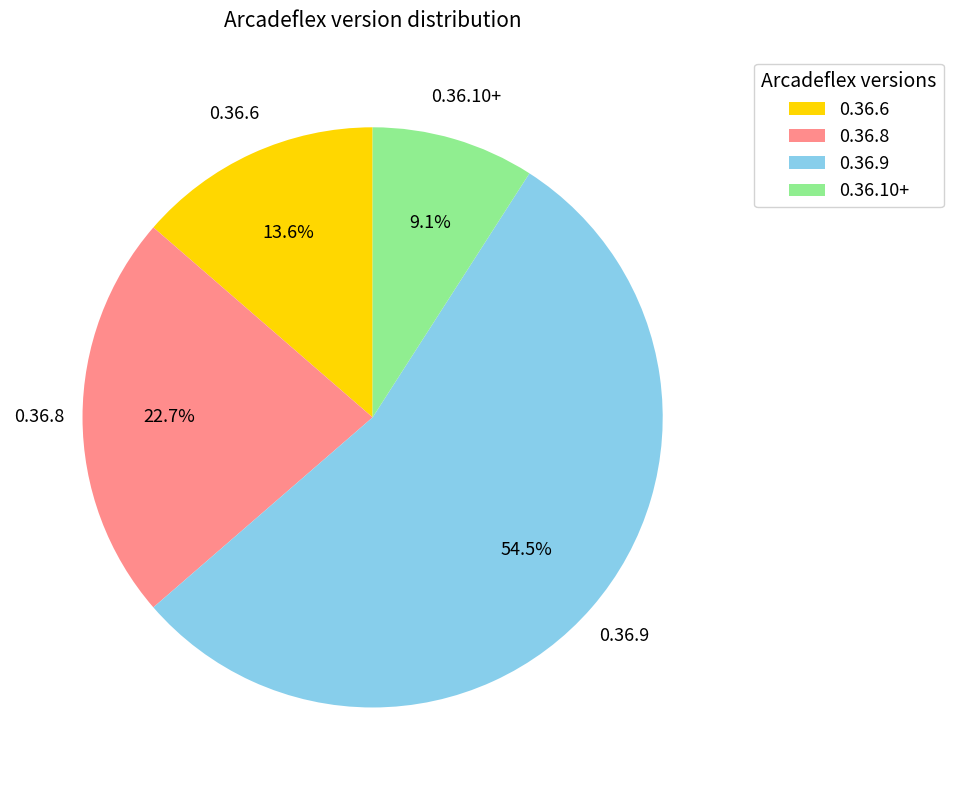

Is it true that 0.36.6 is 27% of the pie?

False